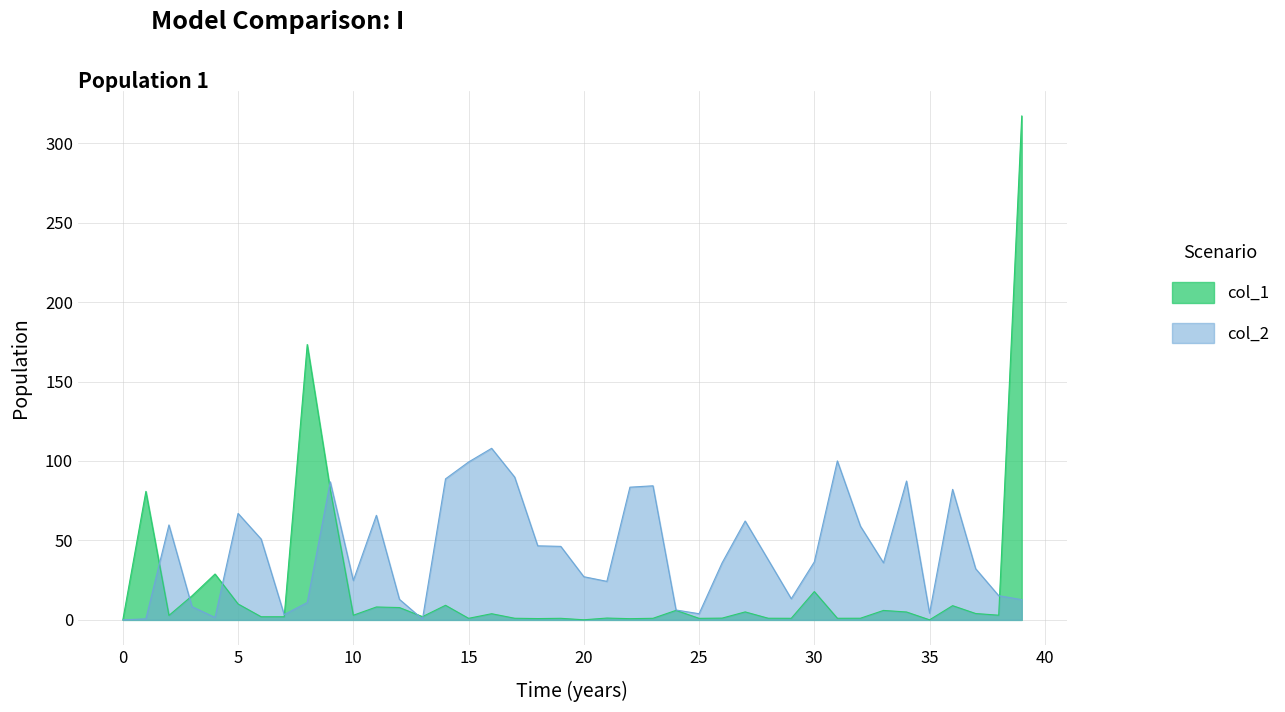

Which series has the widest spread of values?

col_1